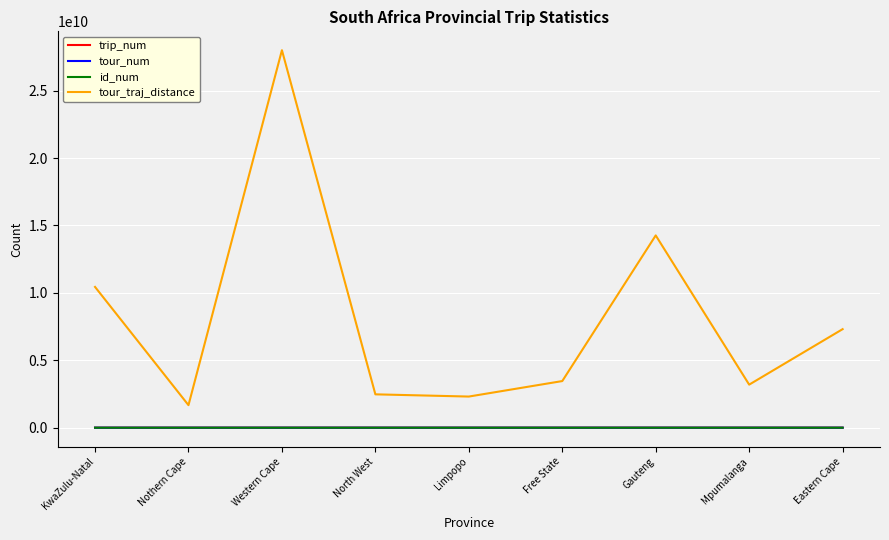

Which series has the widest spread of values?

tour_traj_distance